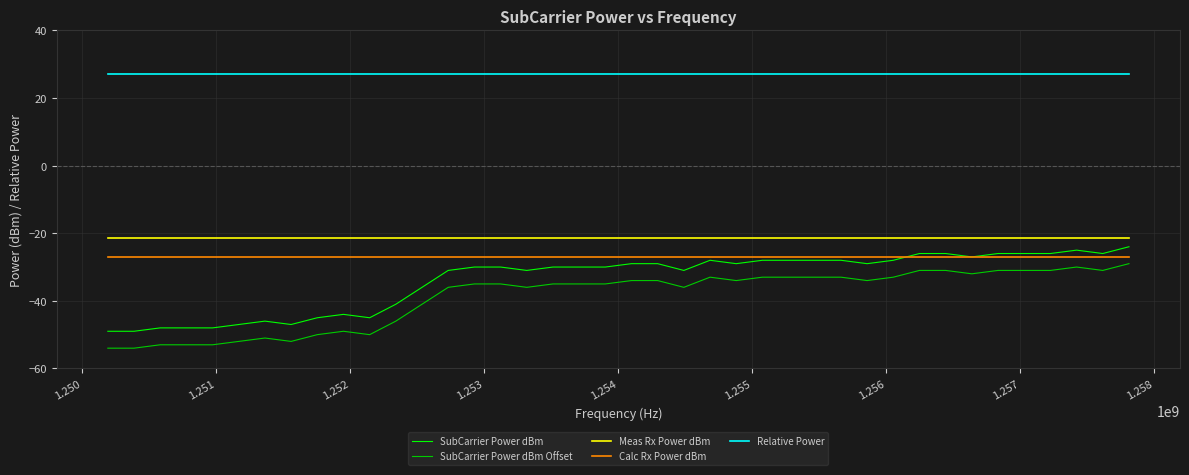

True or false: Relative Power and Meas Rx Power dBm intersect in this chart.

False